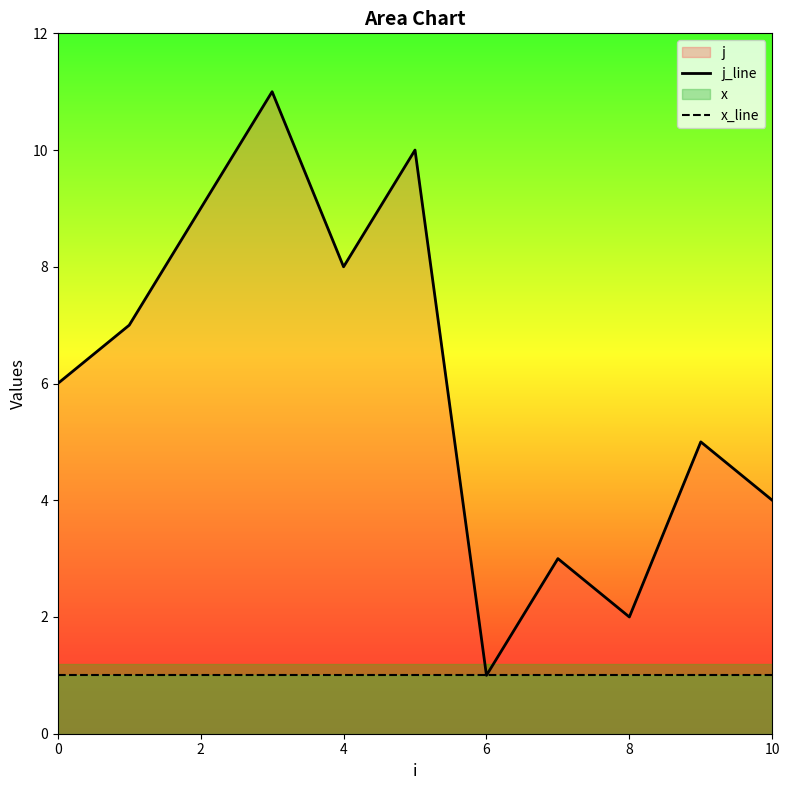

True or false: x_line and j_line intersect in this chart.

False